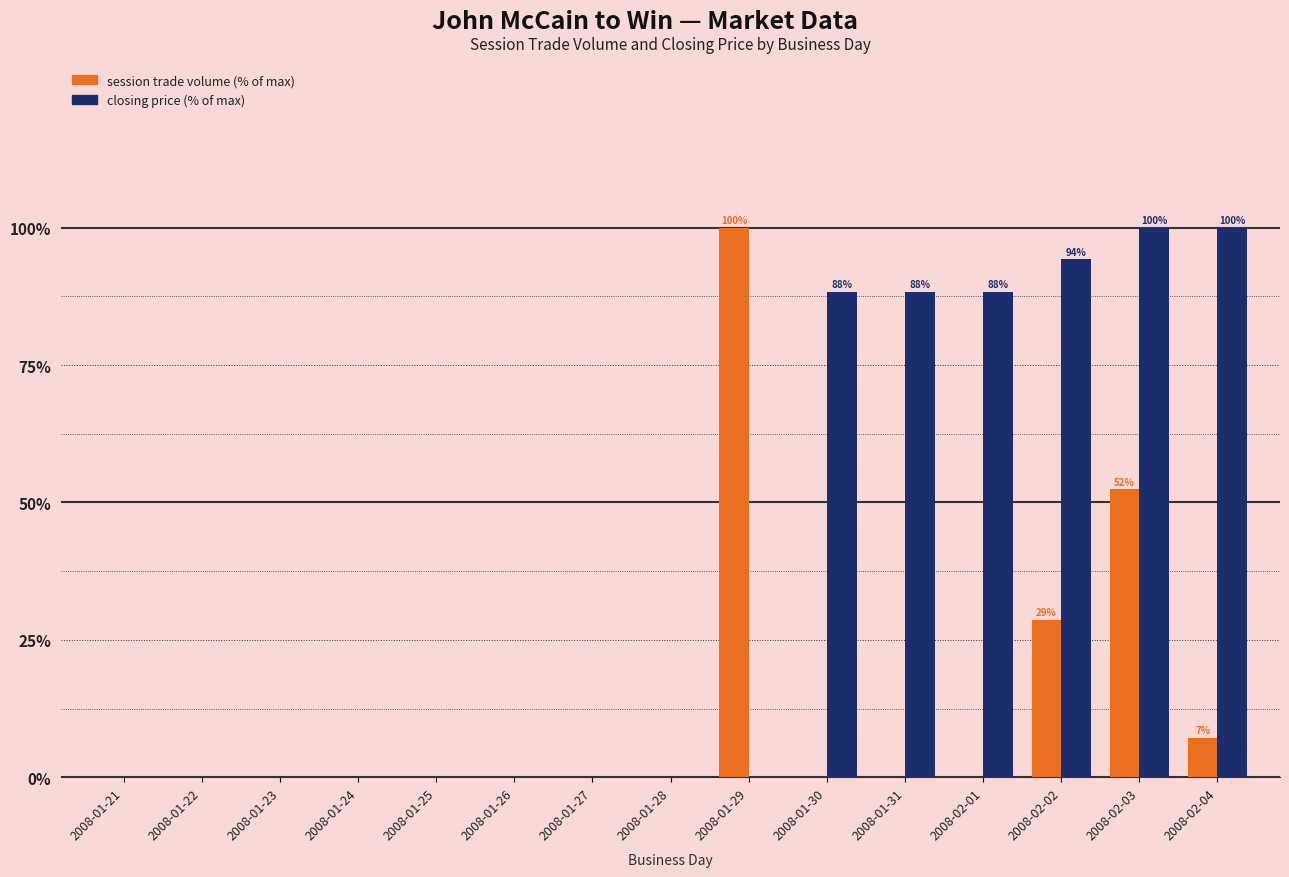

What is the total value across all series at 2008-01-31?

88.3